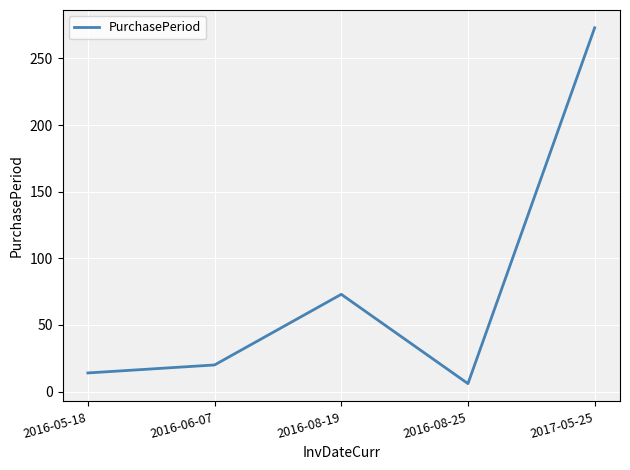

The chart shows a value of 29 at 2016-08-19. True or false?

False